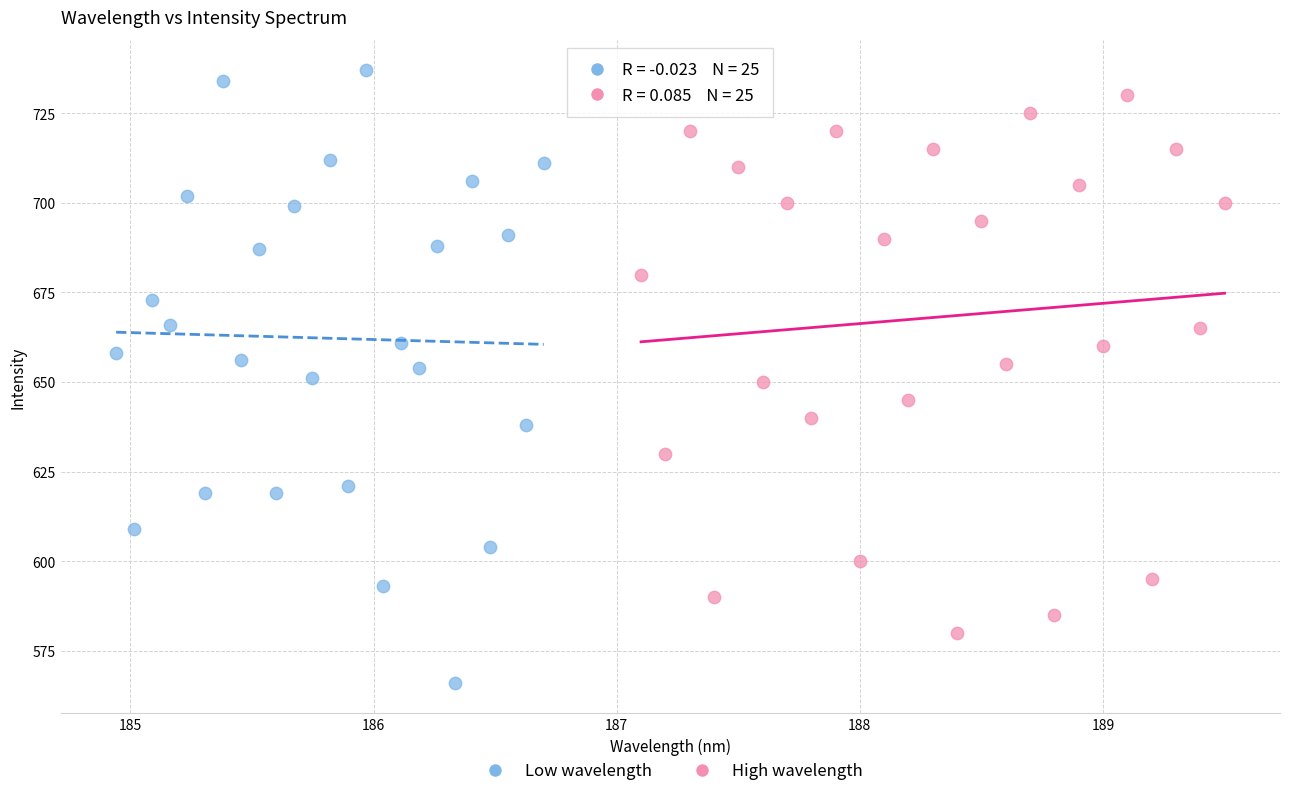

Which series reaches the minimum Y coordinate?

Low wavelength